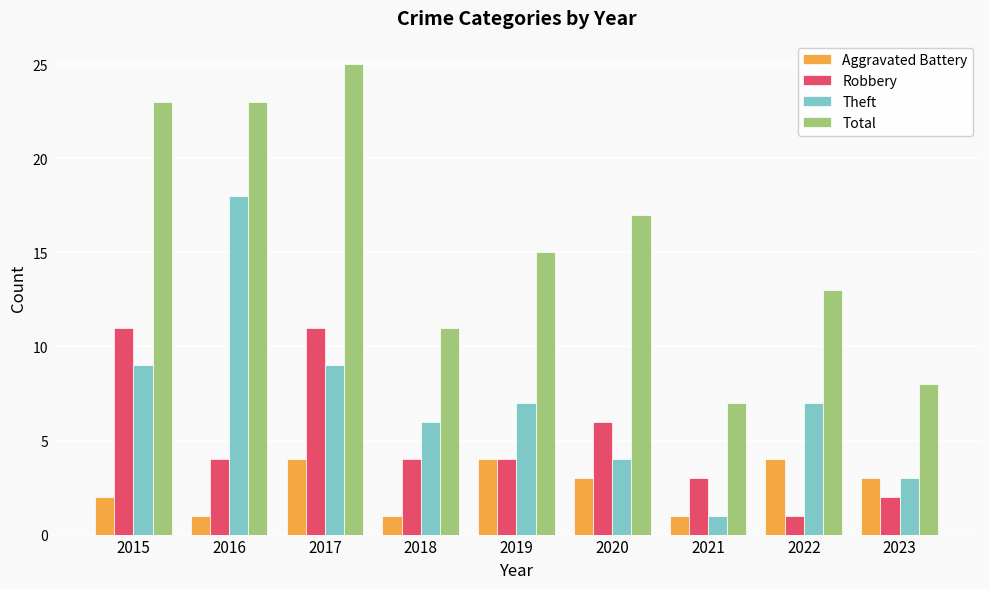

Reading left to right, what are all the values shown in this chart?

Aggravated Battery: 2015=2	2016=1	2017=4	2018=1	2019=4	2020=3	2021=1	2022=4	2023=3
Robbery: 2015=11	2016=4	2017=11	2018=4	2019=4	2020=6	2021=3	2022=1	2023=2
Theft: 2015=9	2016=18	2017=9	2018=6	2019=7	2020=4	2021=1	2022=7	2023=3
Total: 2015=23	2016=23	2017=25	2018=11	2019=15	2020=17	2021=7	2022=13	2023=8